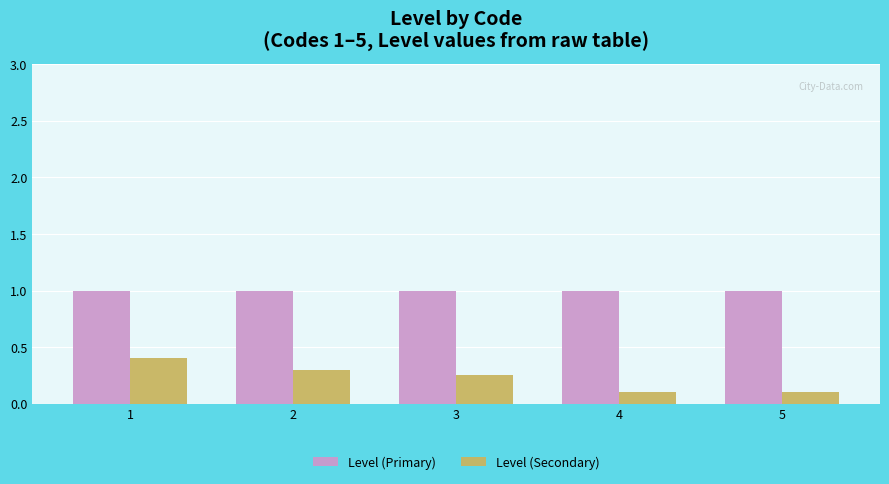

What is the difference between the Level (Secondary) values at 5 and 1?

0.3